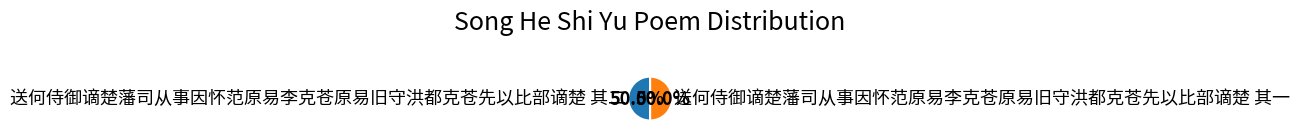

What is the ratio of the value at 送何侍御谪楚藩司从事因怀范原易李克苍原易旧守洪都克苍先以比部谪楚 其二 to the value at 送何侍御谪楚藩司从事因怀范原易李克苍原易旧守洪都克苍先以比部谪楚 其一?

1.0